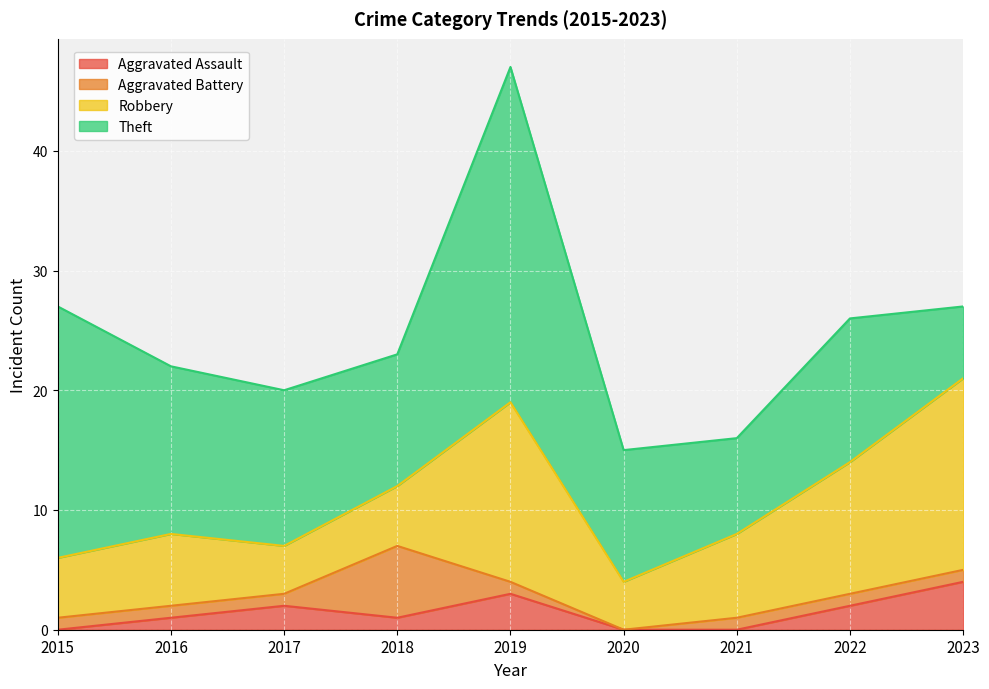

What is the total value across all series at 2022?

26